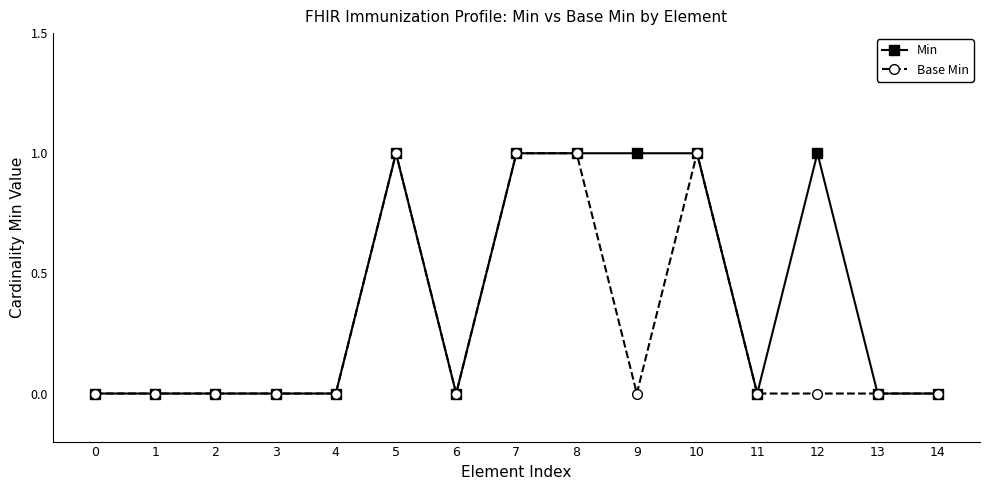

The value of Base Min at 1 is 0. True or false?

True